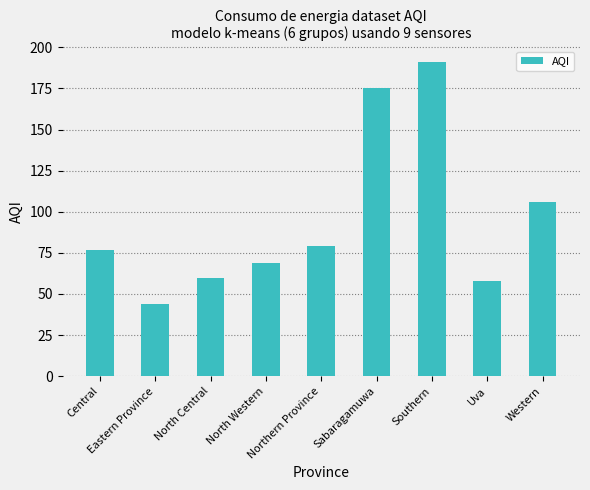

What is the sum of all values?

859